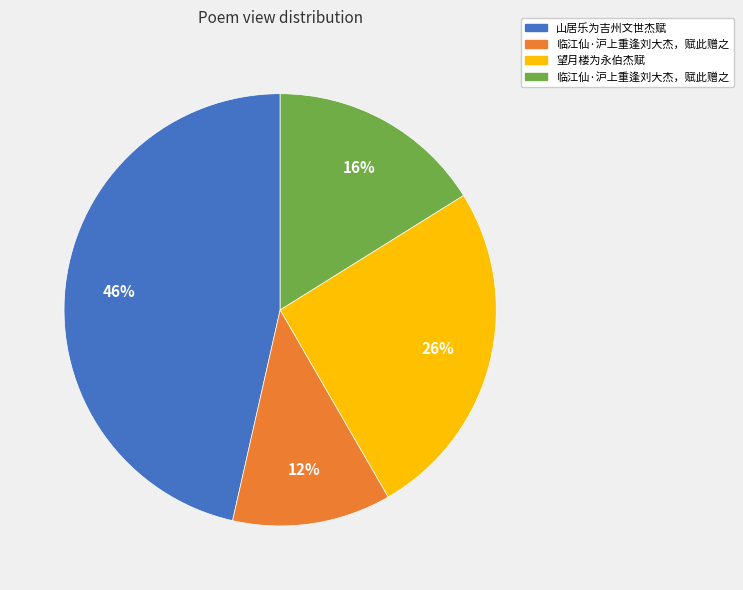

Is there a majority slice in this chart?

No